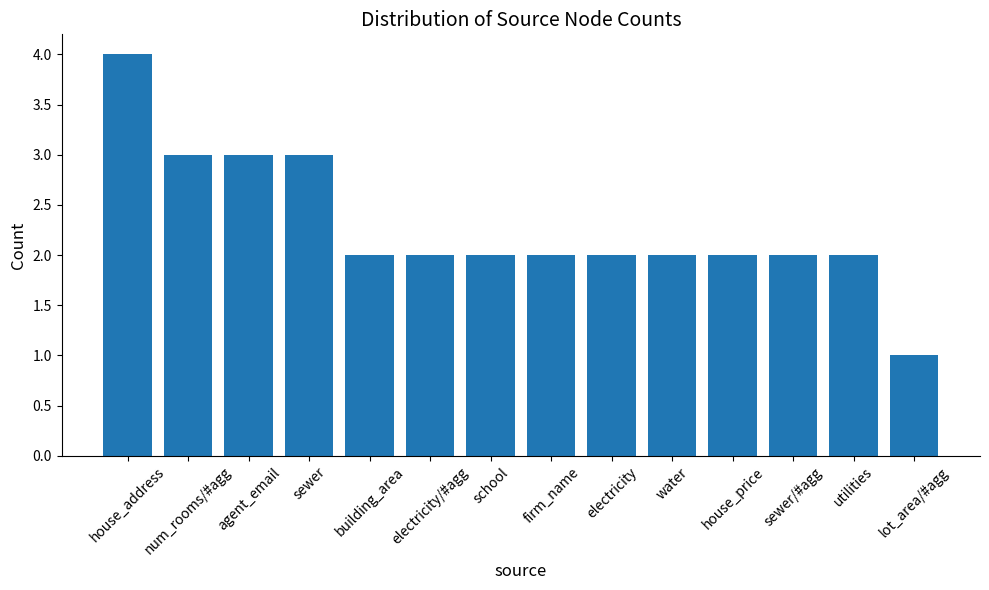

How many bars are there in total?

14